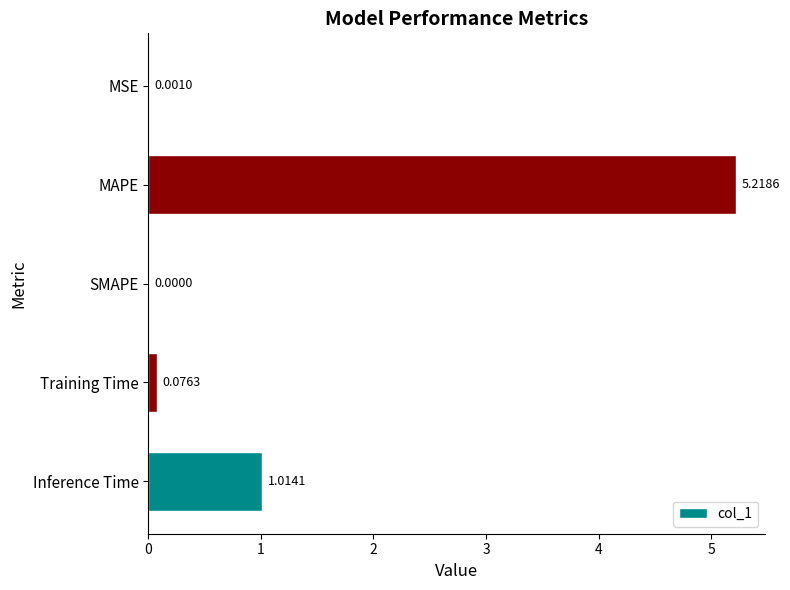

At which label is the value closest to 2?

Inference Time